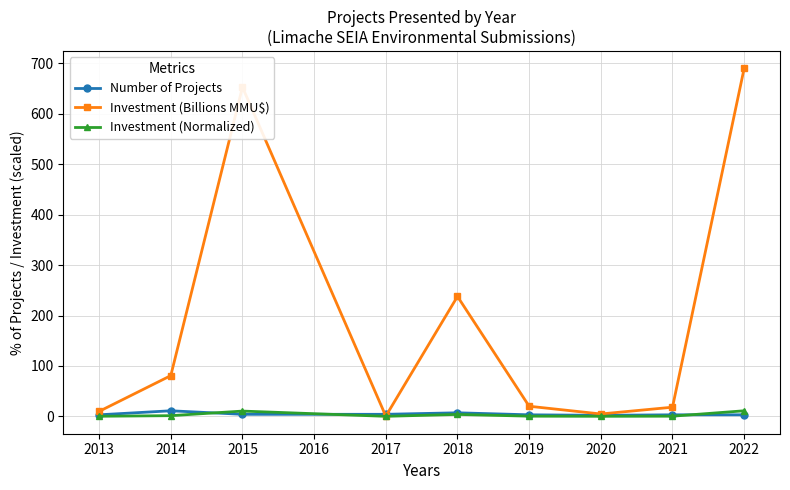

True or false: Number of Projects has a value of 3.0 at 2022.

True